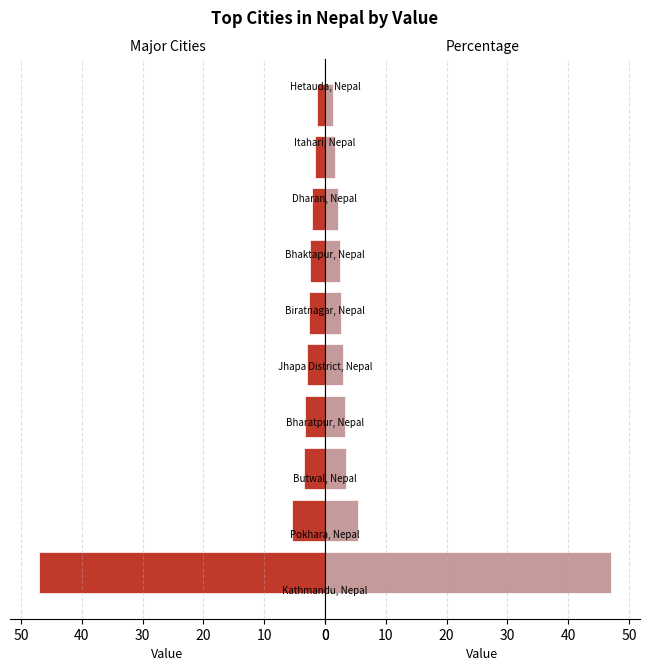

Reading right to left, list all the values displayed in this chart.

Value (Left): 1.3	1.6	2.1	2.4	2.6	2.9	3.3	3.4	5.4	47.1
Value (Right): 1.3	1.6	2.1	2.4	2.6	2.9	3.3	3.4	5.4	47.1